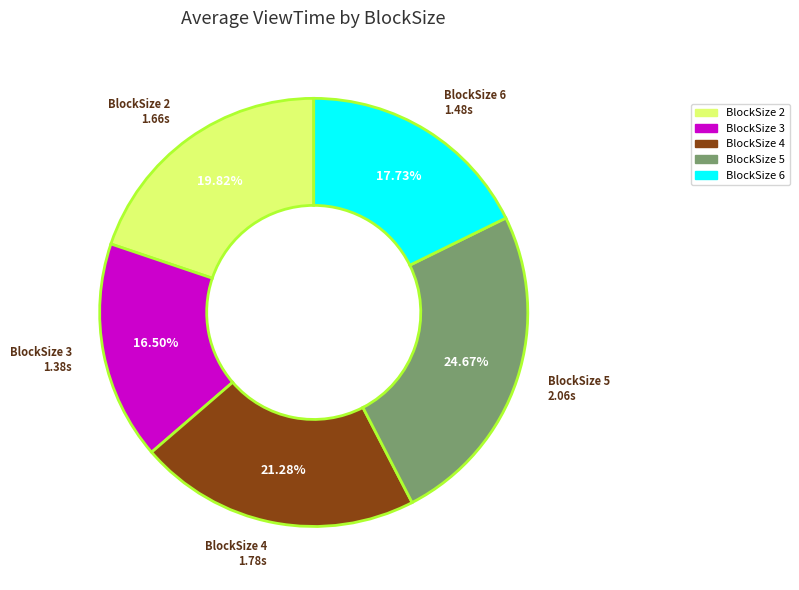

Is there a majority slice in this chart?

No